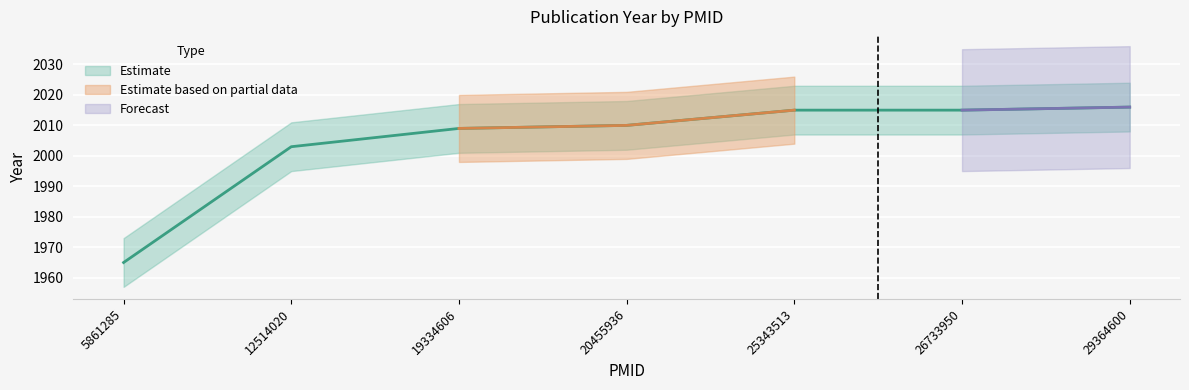

The value at 5861285 is 3305. True or false?

False